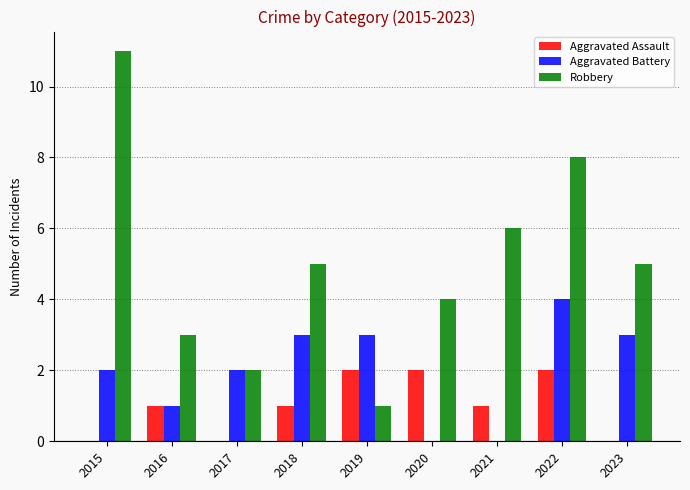

Is the value of Robbery at 2016 greater than the value of Aggravated Battery at 2017?

Yes